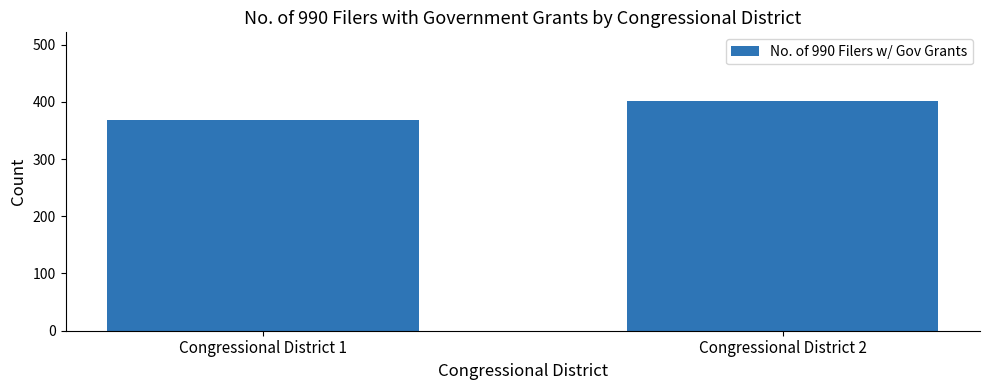

Which category has the highest value across all series?

Congressional District 2